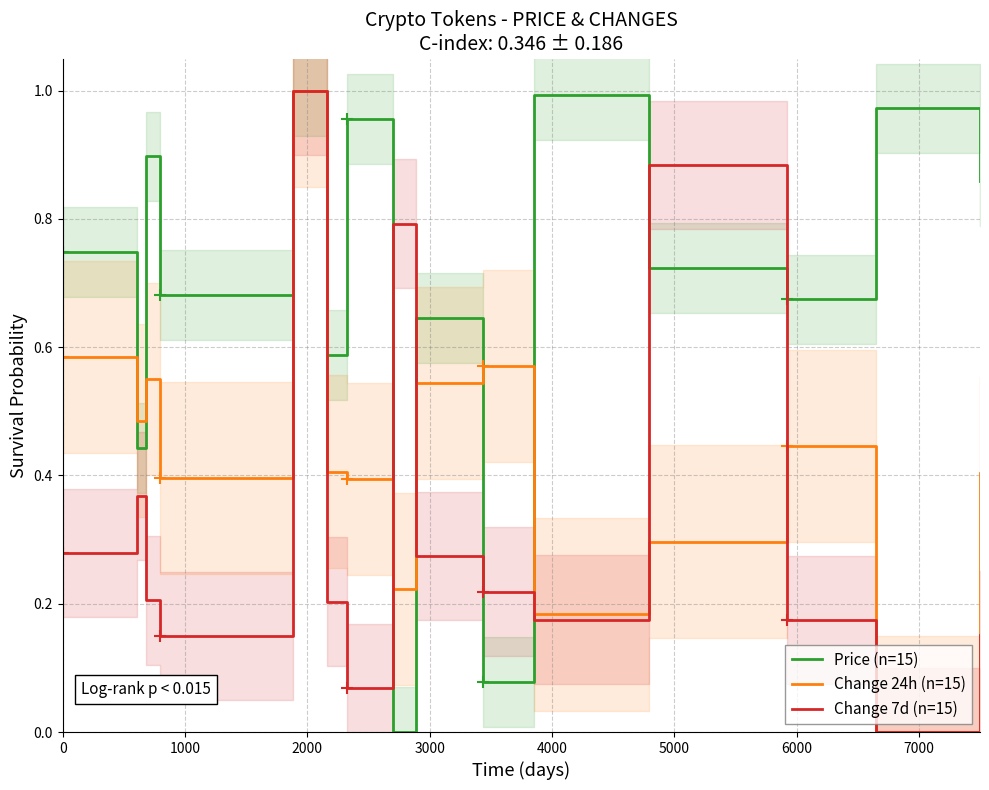

What position from the left is 1000?

2